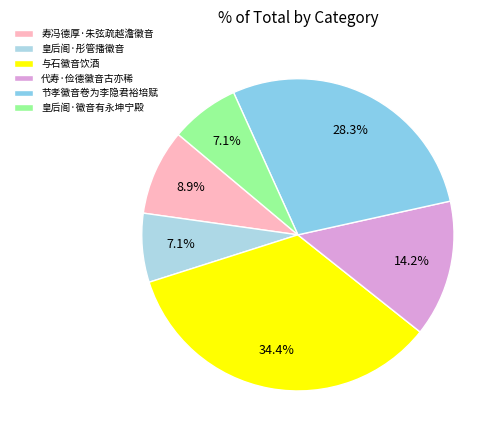

How many slices are in this pie chart?

6